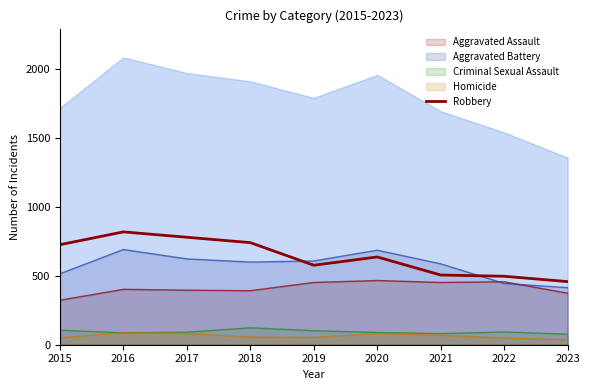

Is it true that the value at 2018 is 741?

True